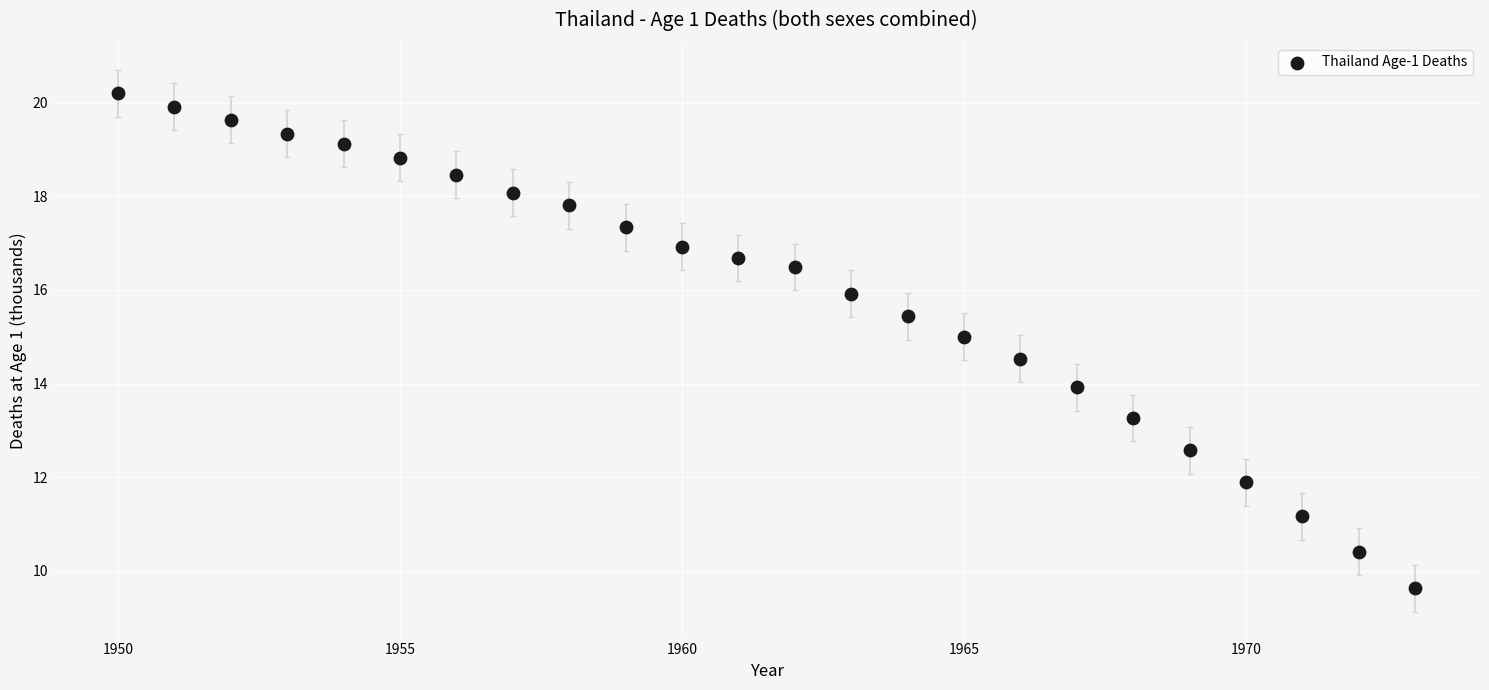

What is the range of Y values (max minus min)?

10.6